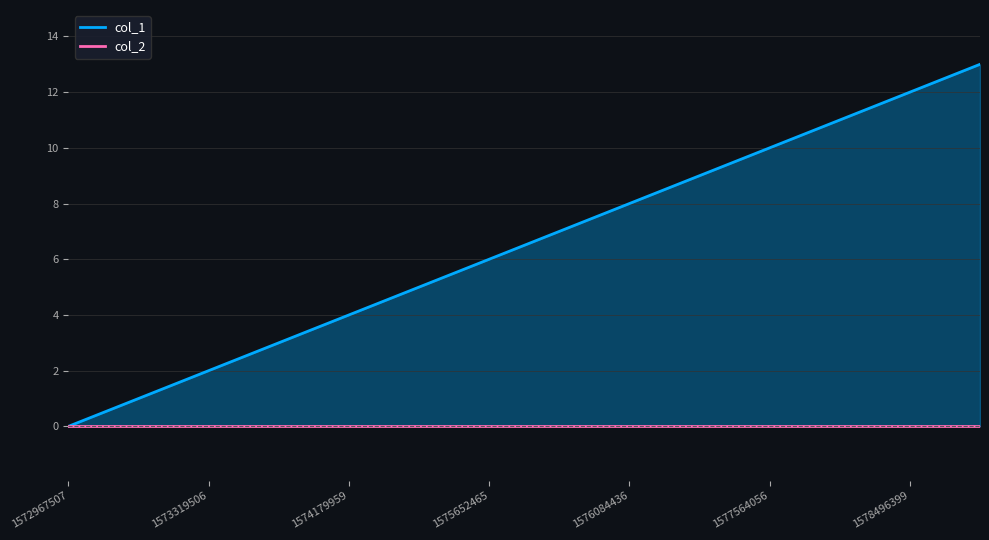

The chart shows a value of 10 at 1577564056. True or false?

True